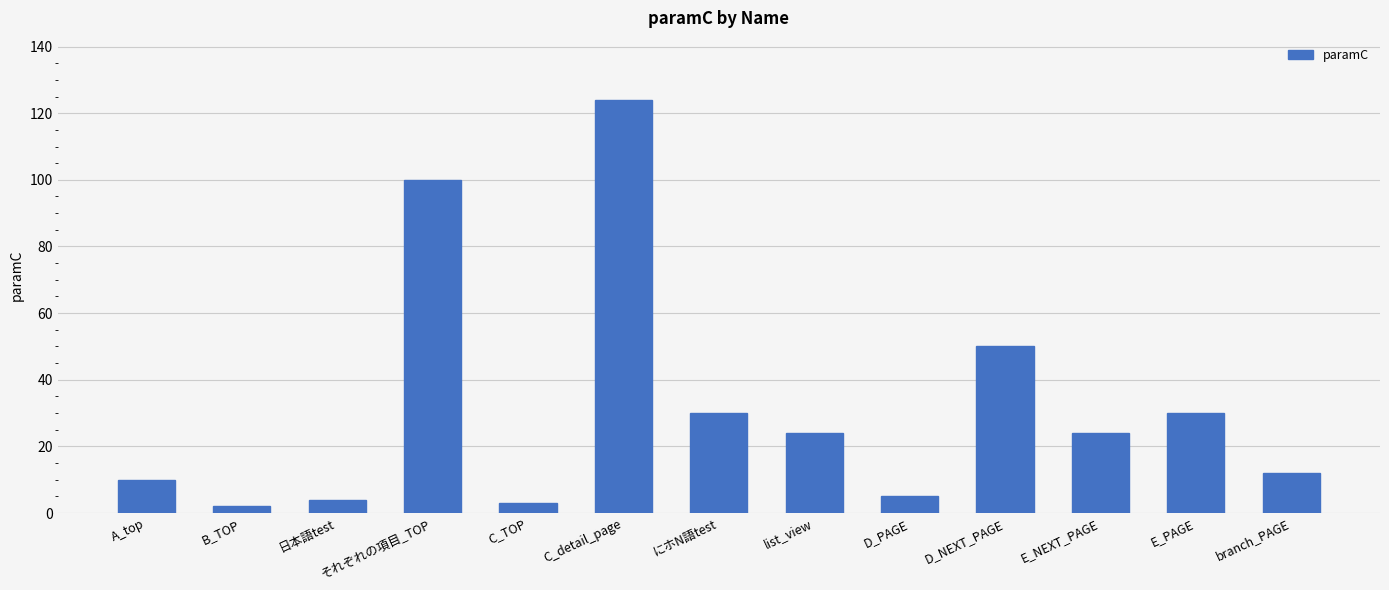

Is it true that the value at A_top is 10?

True